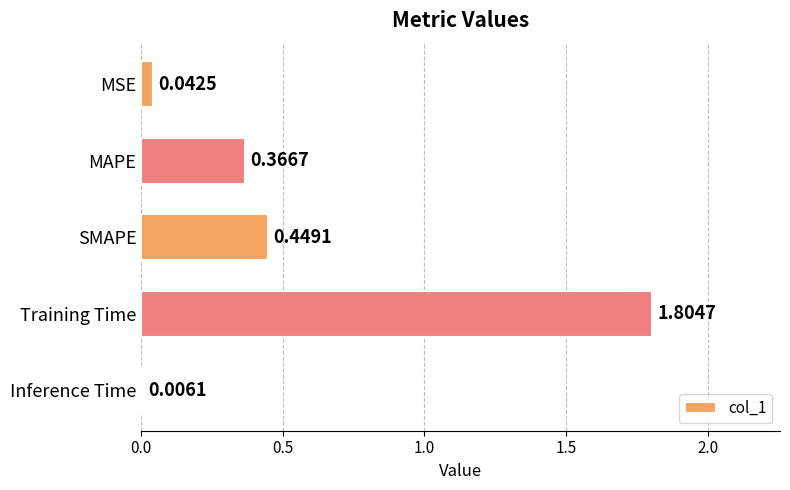

What is the change in value from SMAPE to Training Time?

+1.4